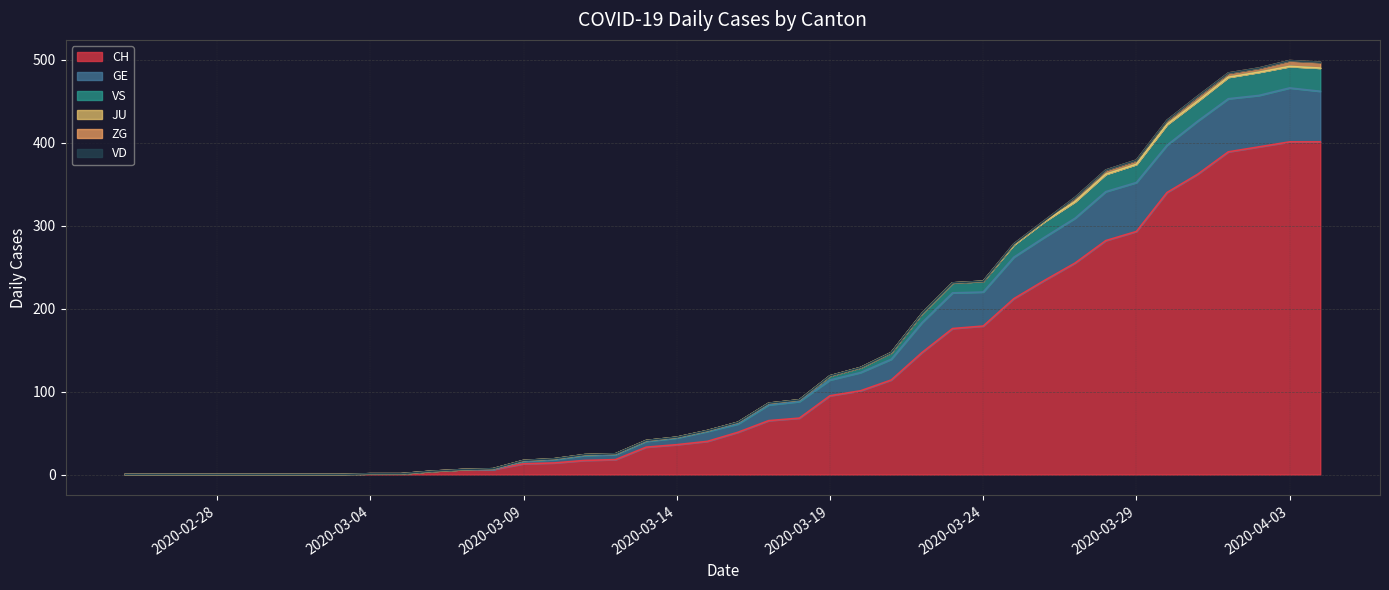

Read the CH value at 2020-03-21.

114